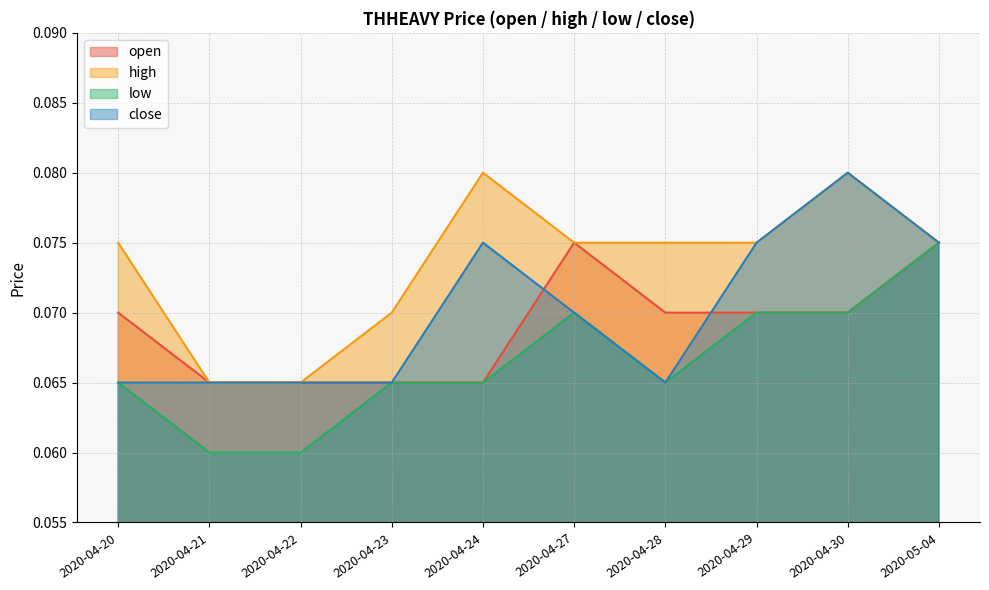

At which category is the sum across all series the highest?

2020-04-30